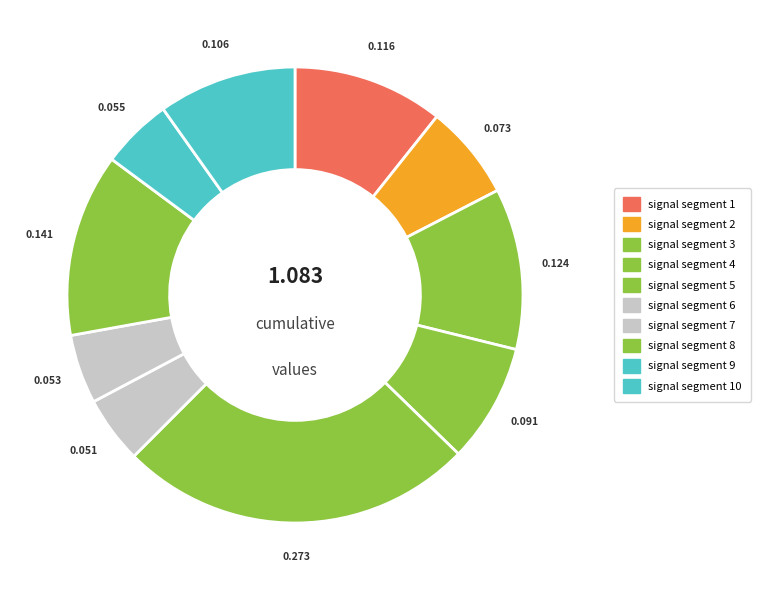

Does any single category account for the majority?

No